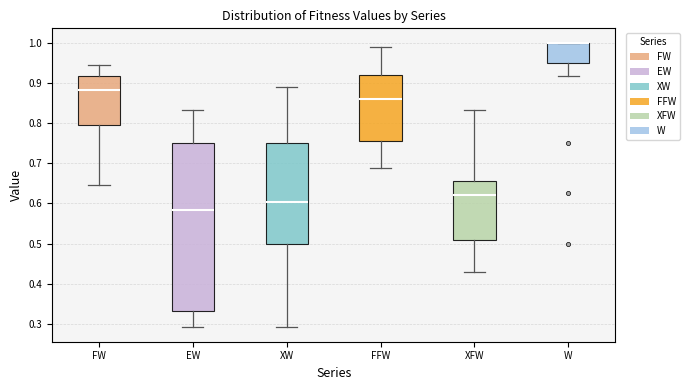

Reading left to right, transcribe this box plot: for each box, give where its median line is, the range the box spans, and where its two whiskers end, as read against the y-axis. The values are not printed on the chart, so give them approximately, as read against the axis.

FW: median 0.88, box 0.80 to 0.92, whiskers 0.65 to 0.94
EW: median 0.58, box 0.33 to 0.75, whiskers 0.29 to 0.83
XW: median 0.60, box 0.50 to 0.75, whiskers 0.29 to 0.89
FFW: median 0.86, box 0.76 to 0.92, whiskers 0.69 to 0.99
XFW: median 0.62, box 0.51 to 0.66, whiskers 0.43 to 0.83
W: median 1.00 (drawn on the box's upper edge), box 0.95 to 1.00, whiskers 0.92 to 1.00